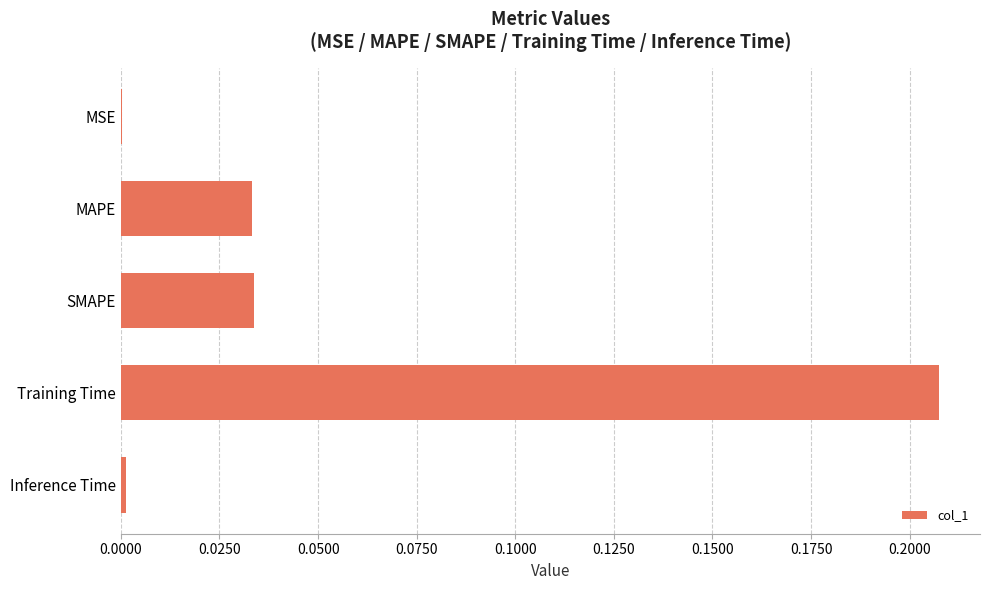

Which label corresponds to the largest value in the chart?

Training Time